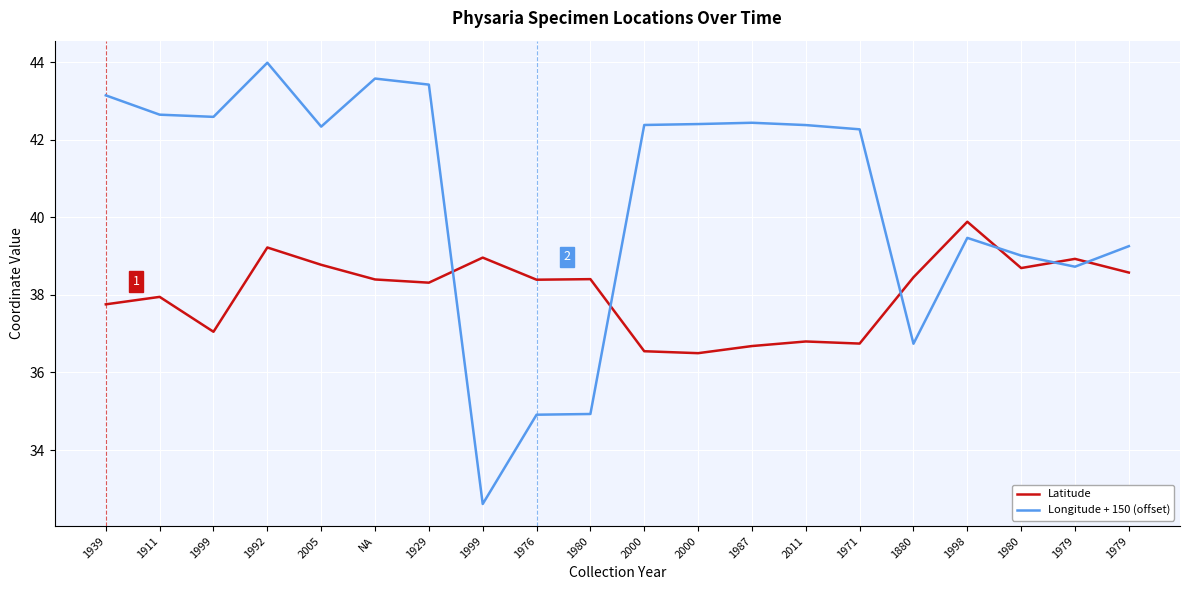

What are all the series names shown in the legend?

Latitude, Longitude + 150 (offset)